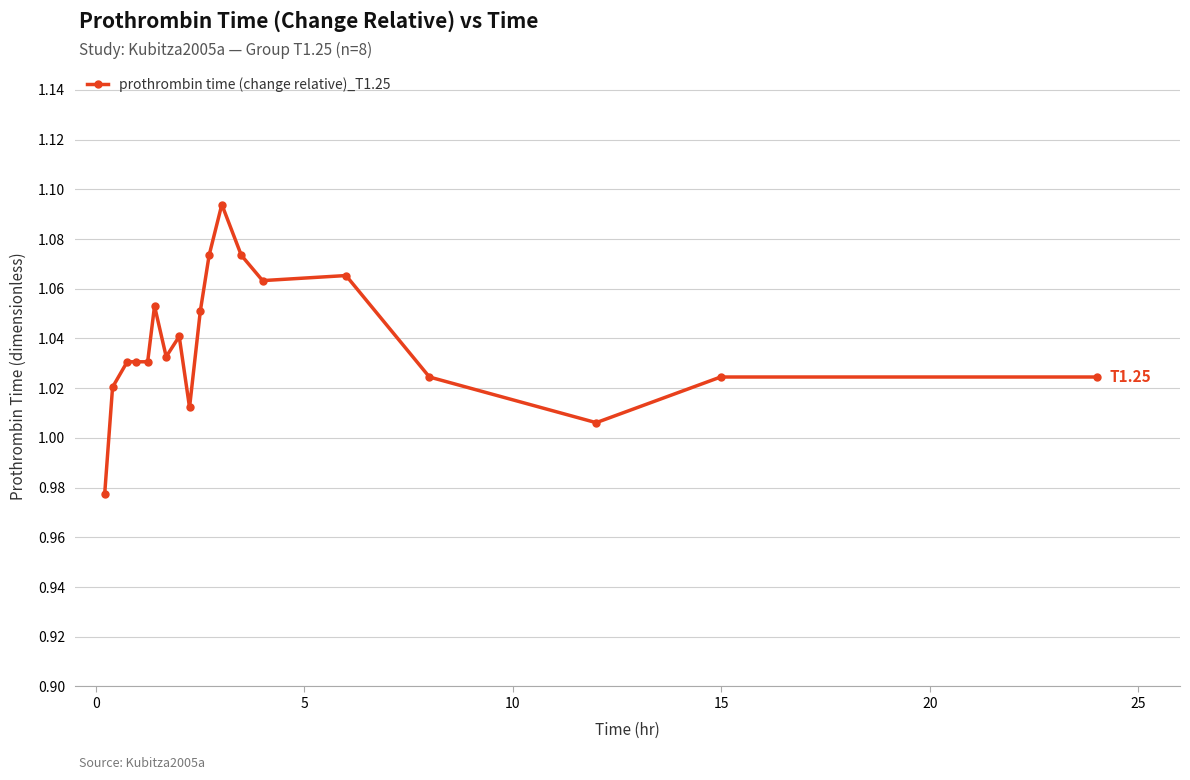

True or false: there are more than 0 points higher than both neighbors.

True